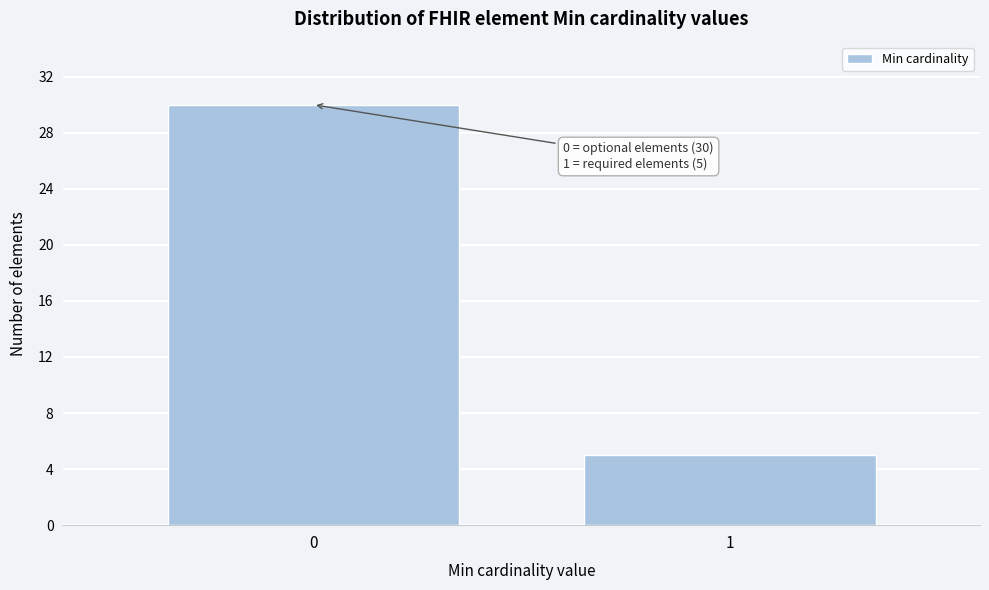

Reading left to right, what are all the values shown in this chart?

0=30	1=5